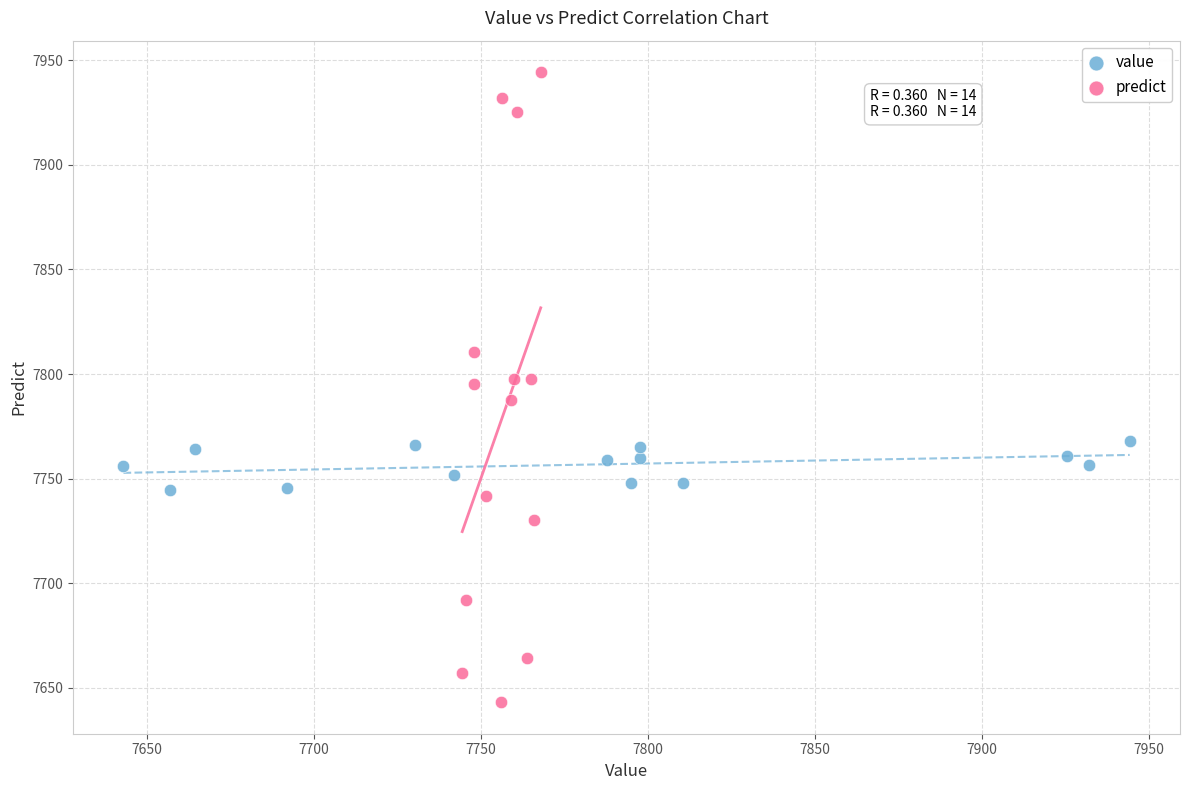

Which series contains the lowest Y value?

predict